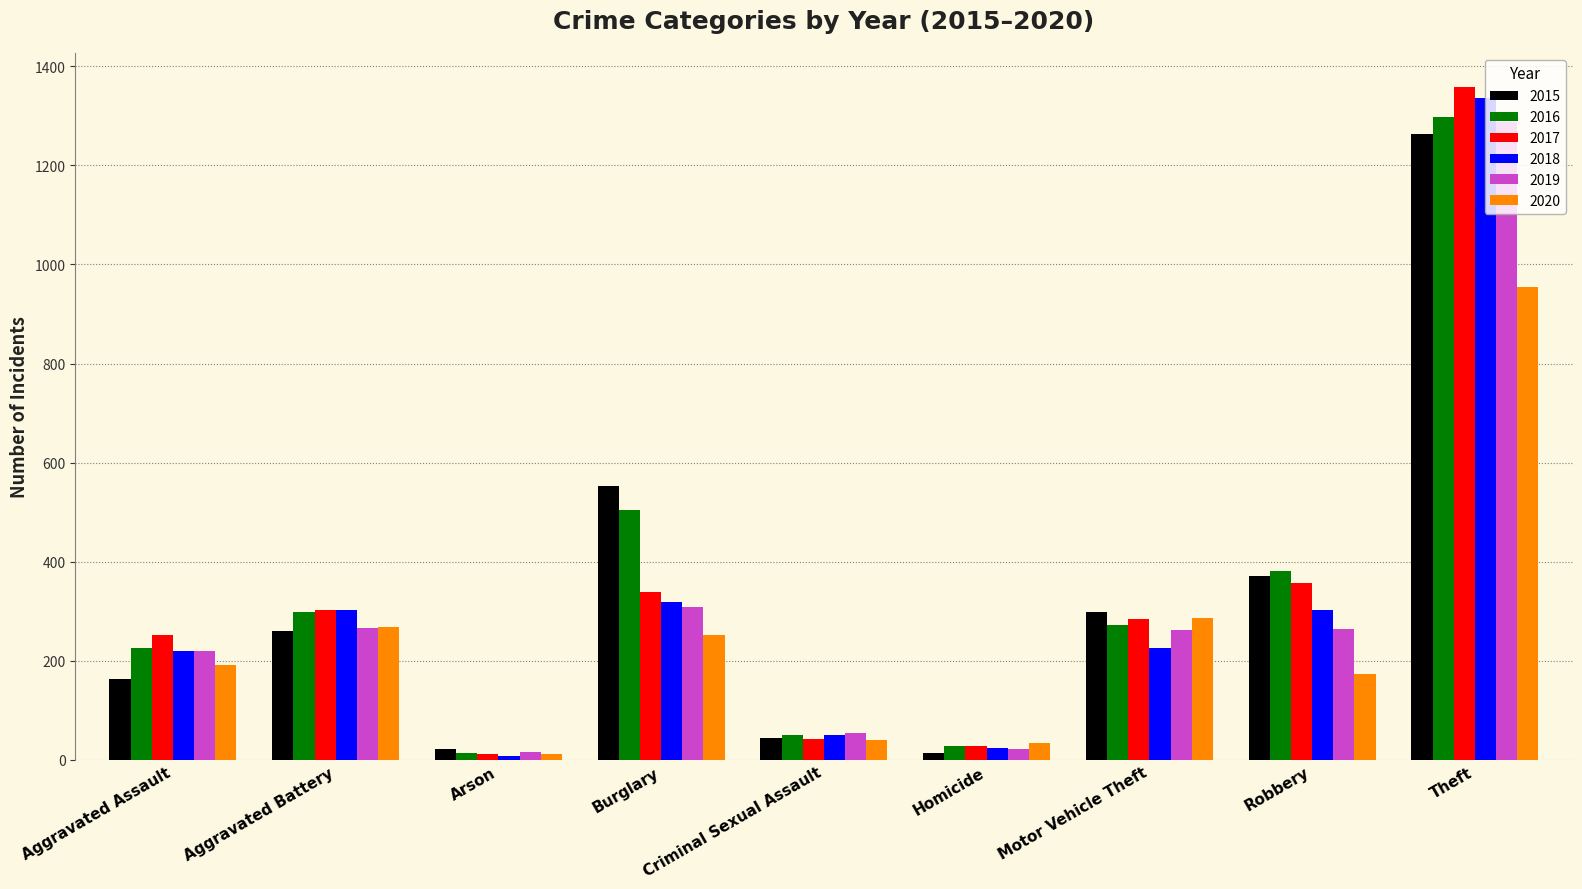

What is the minimum value for 2015?

13